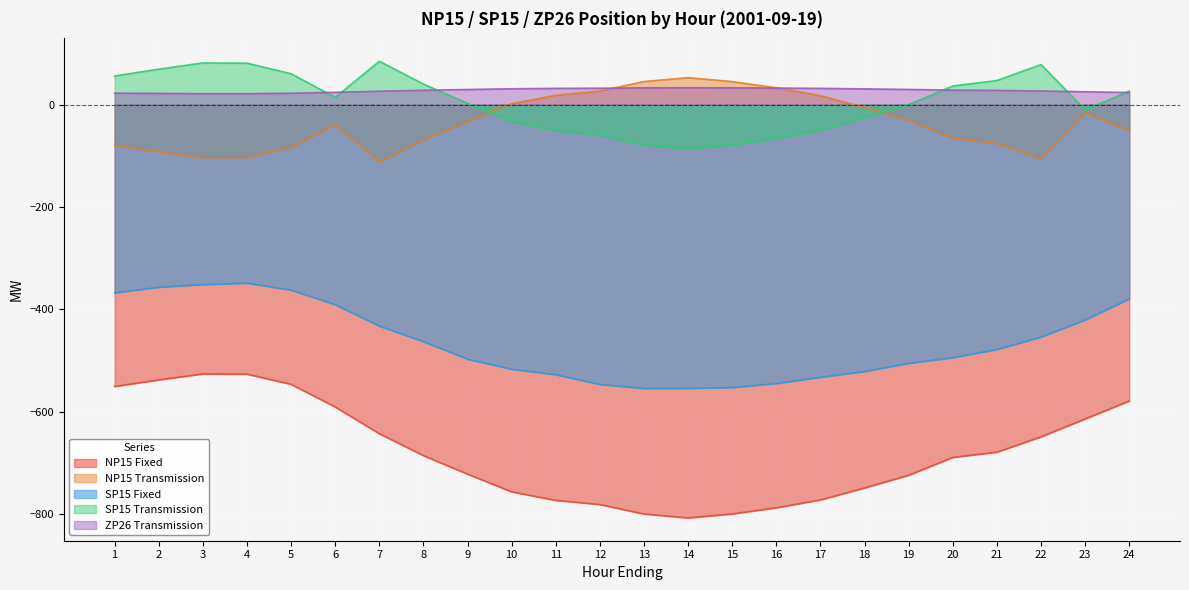

What is the total value across all series at 2?

-895.0